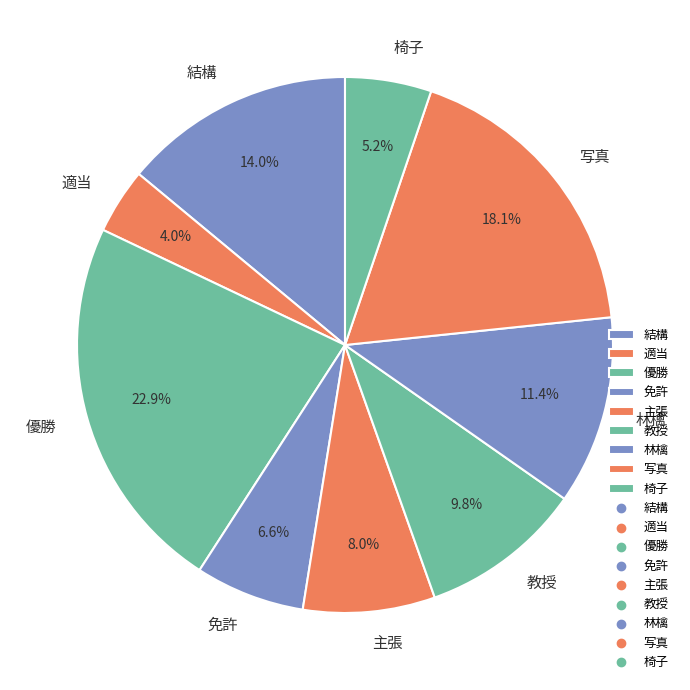

To the nearest percent, what is the difference between the 椅子 and 主張 slice percentages?

3%